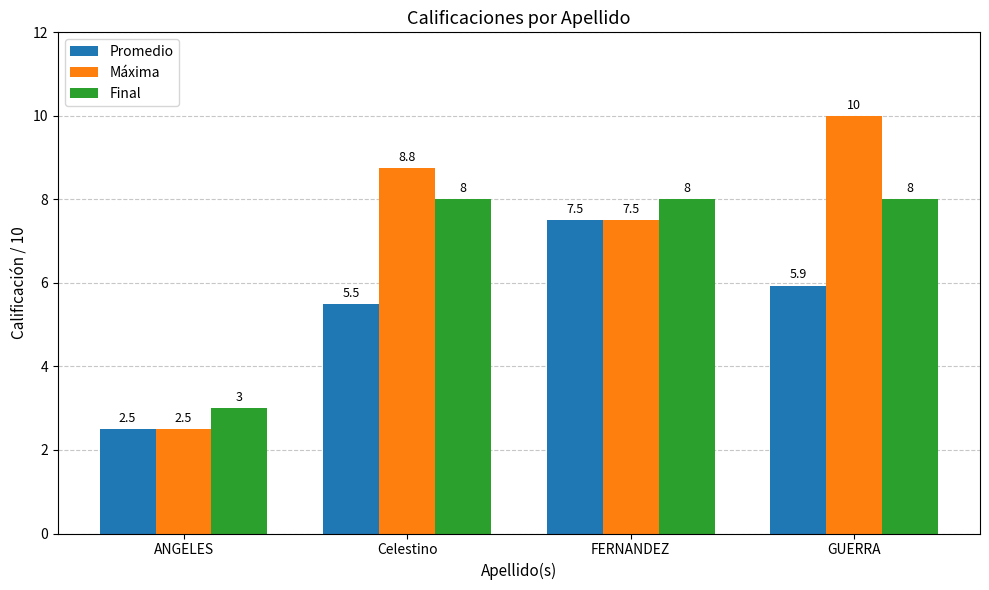

Rank the series by their average value, from highest to lowest.

Máxima, Final, Promedio